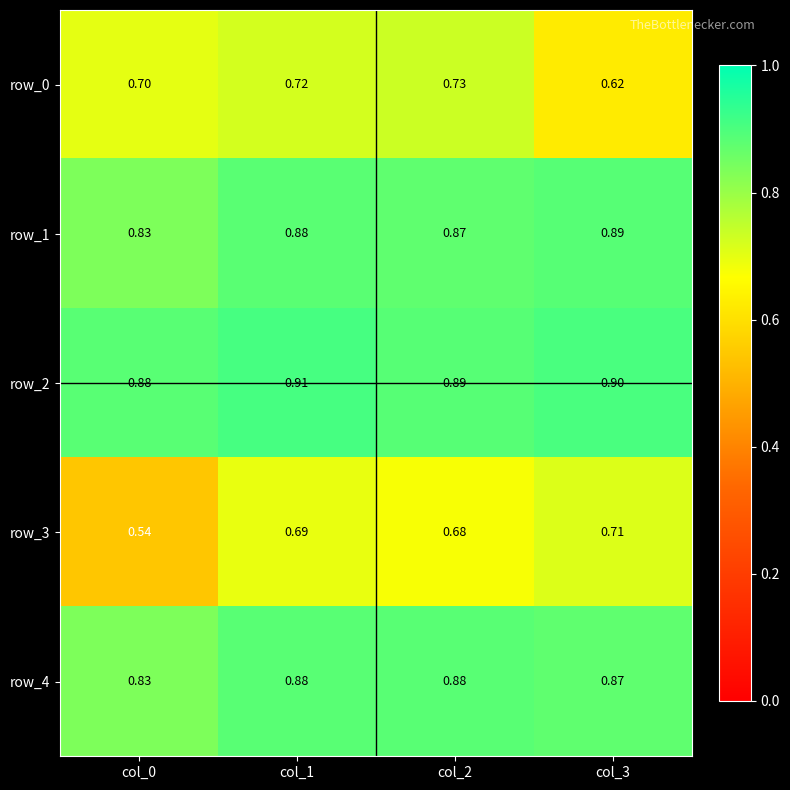

What is the lowest value of the row_2 series?

0.9